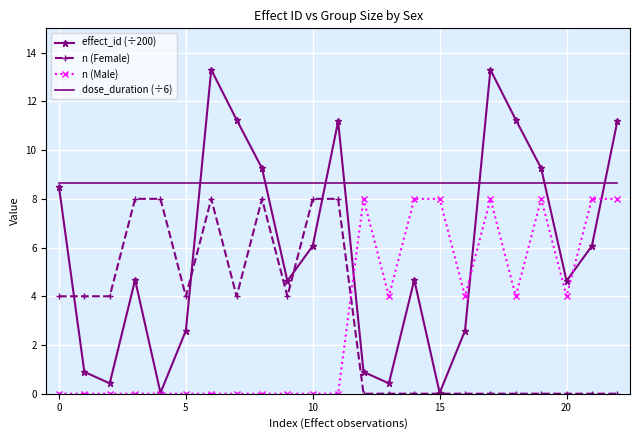

Count the number of data series in this chart.

4